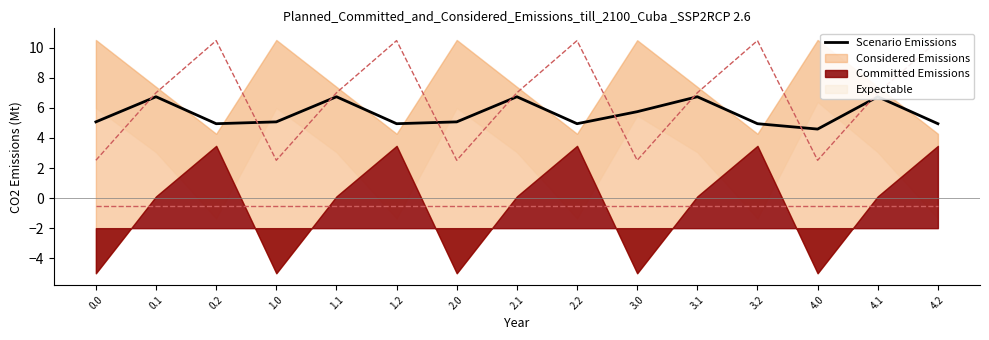

Count the number of values greater than 5.

9